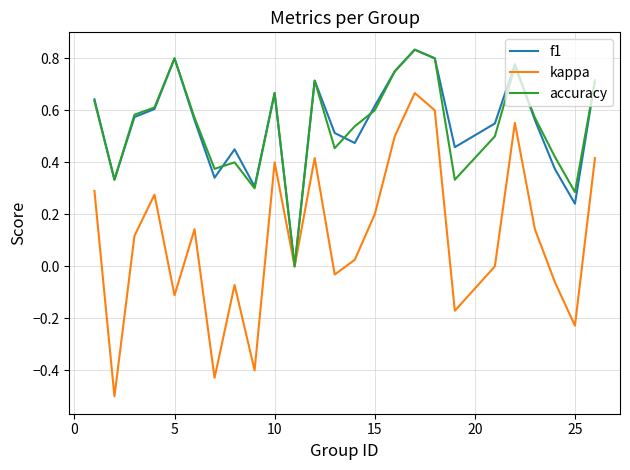

What is the minimum value shown in the chart?

-0.5